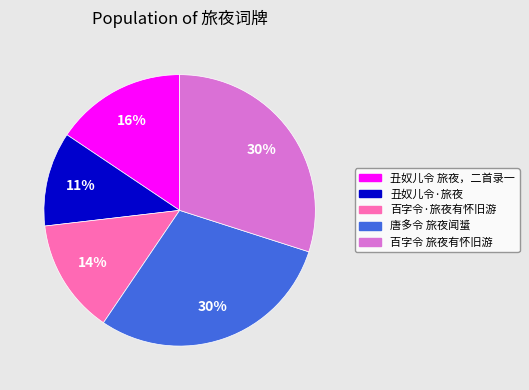

What percentage is the 百字令 旅夜有怀旧游 slice, to the nearest percent?

30%